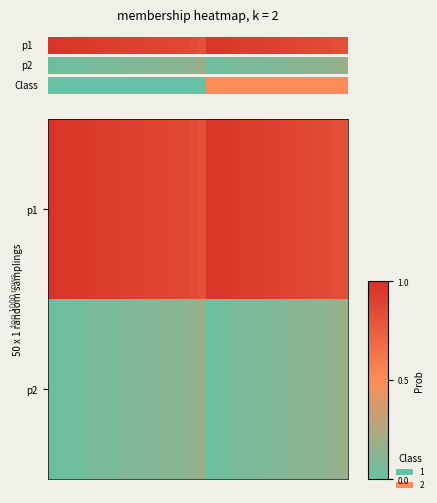

Count the number of categories in the chart.

36